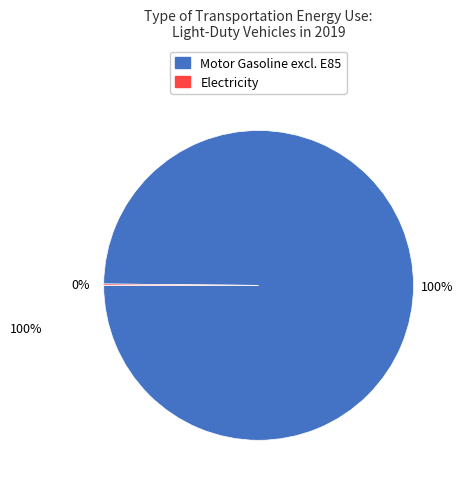

True or false: Electricity accounts for 9% of the total.

False